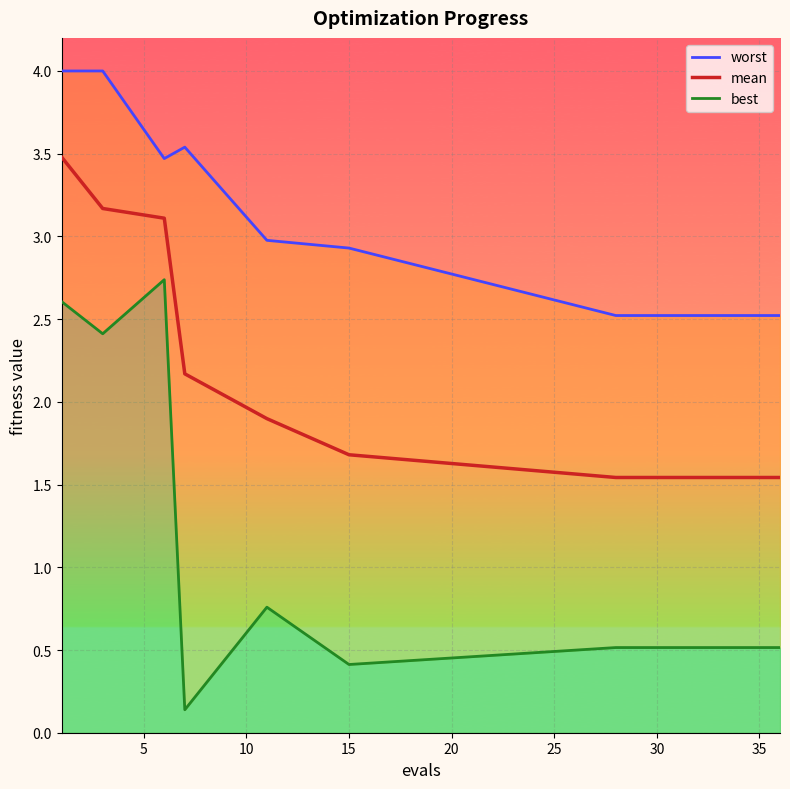

What are all the series names shown in the legend?

worst, mean, best